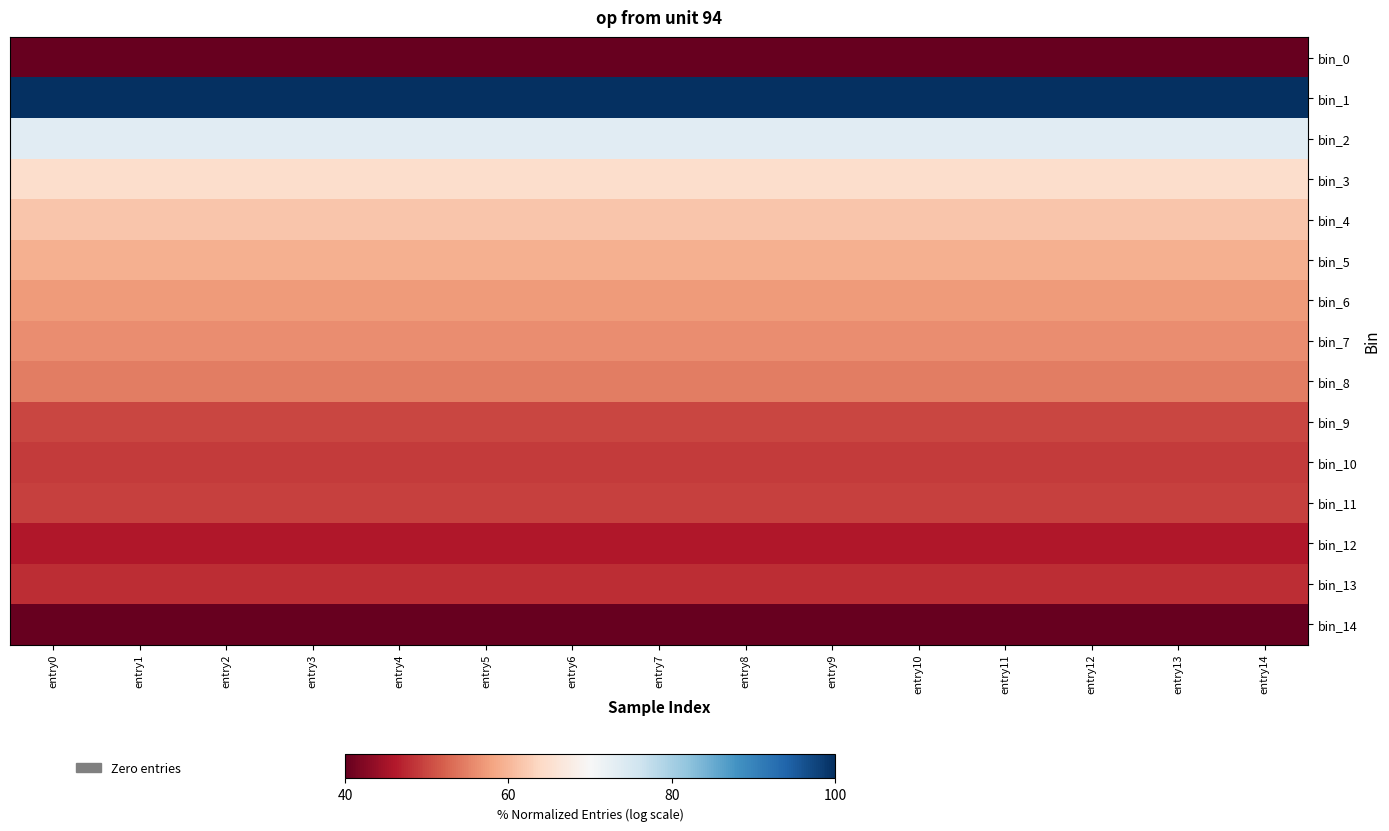

Rank the series at entry3 from highest to lowest value.

bin_1, bin_2, bin_3, bin_4, bin_5, bin_6, bin_7, bin_8, bin_9, bin_11, bin_10, bin_13, bin_12, bin_0, bin_14